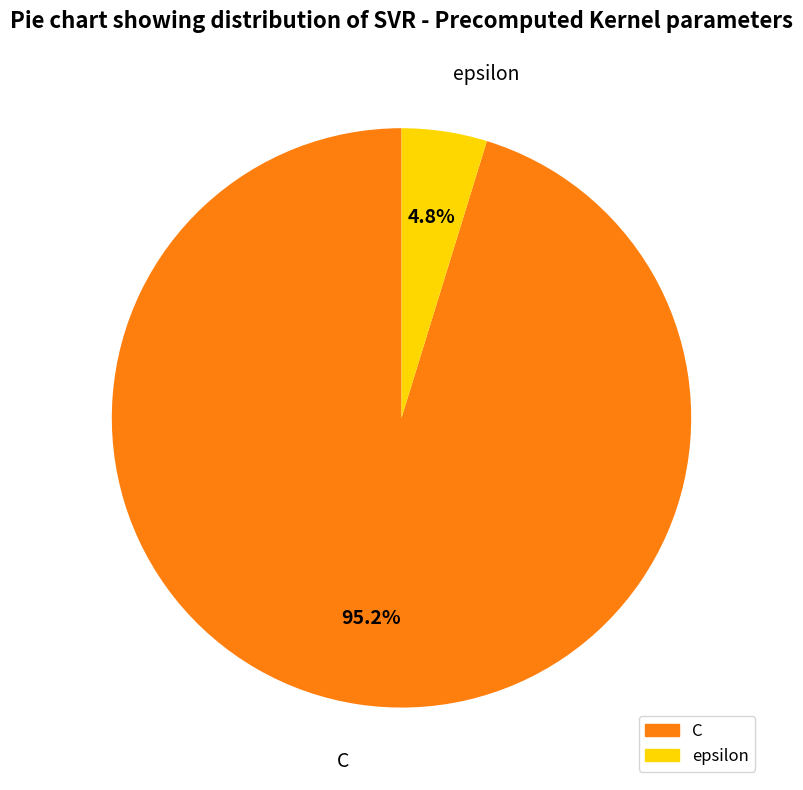

How much of the chart is everything except C?

4.8%